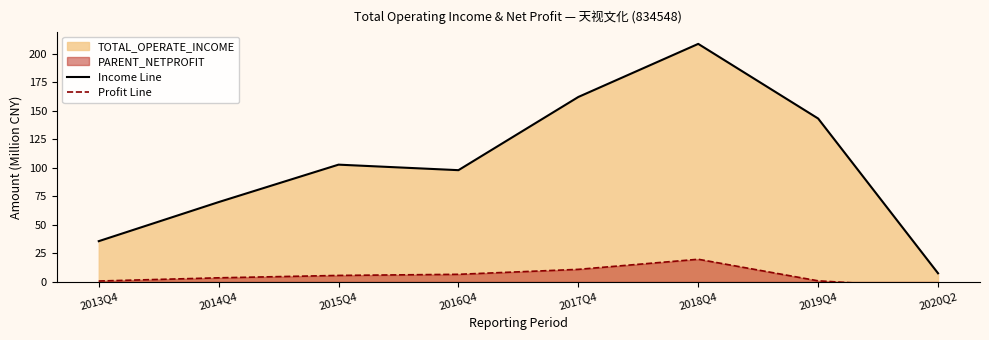

Which label corresponds to the smallest value in the chart?

2020Q2